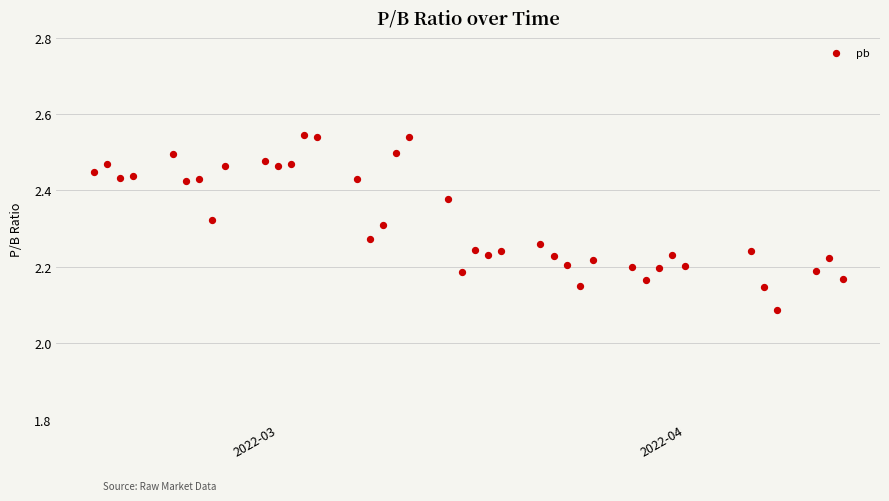

What is the range of X values (max minus min)?

57.0